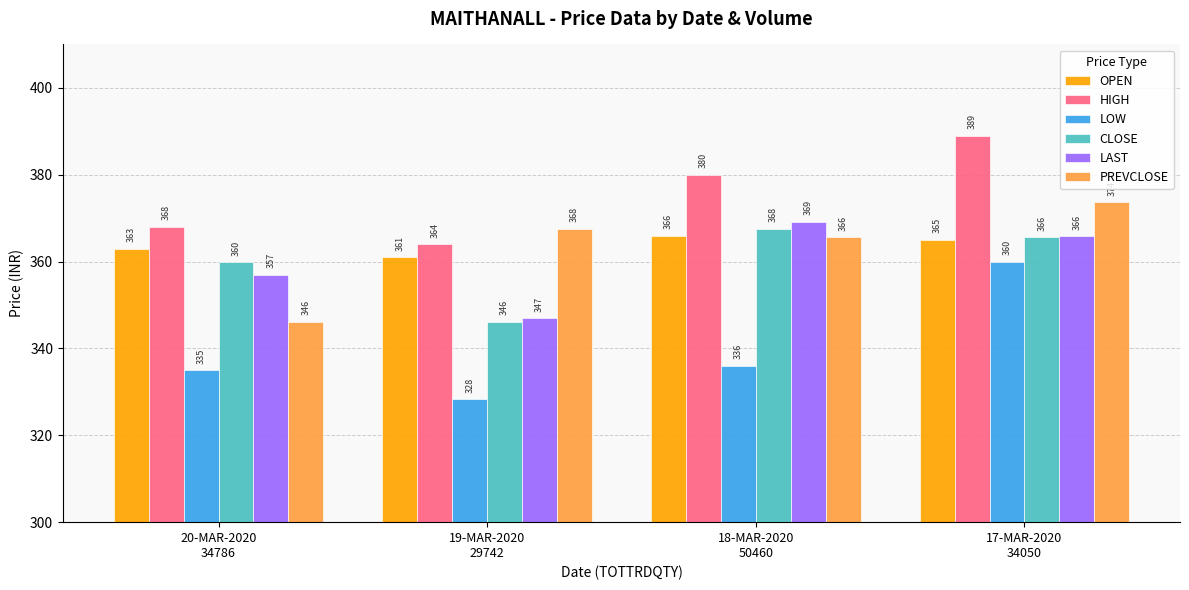

What is the total value across all series at 19-MAR-2020
29742?

2114.1